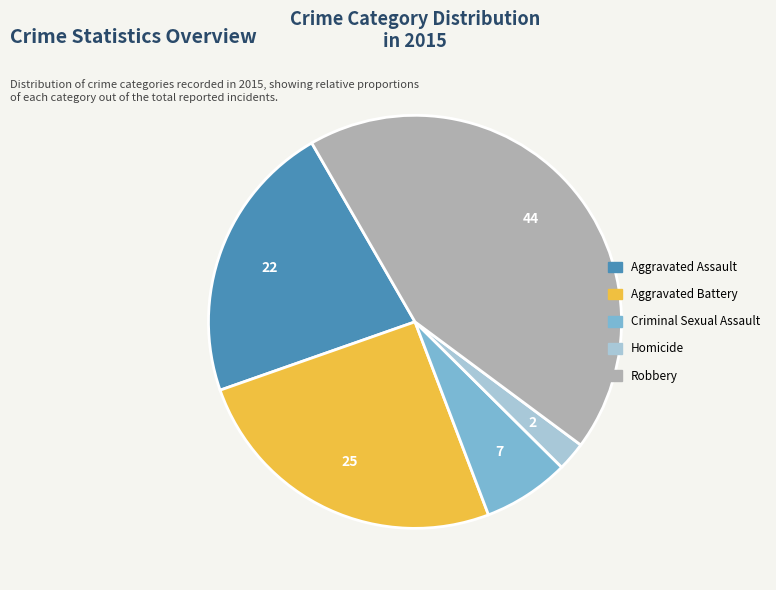

Is there a majority slice in this chart?

No